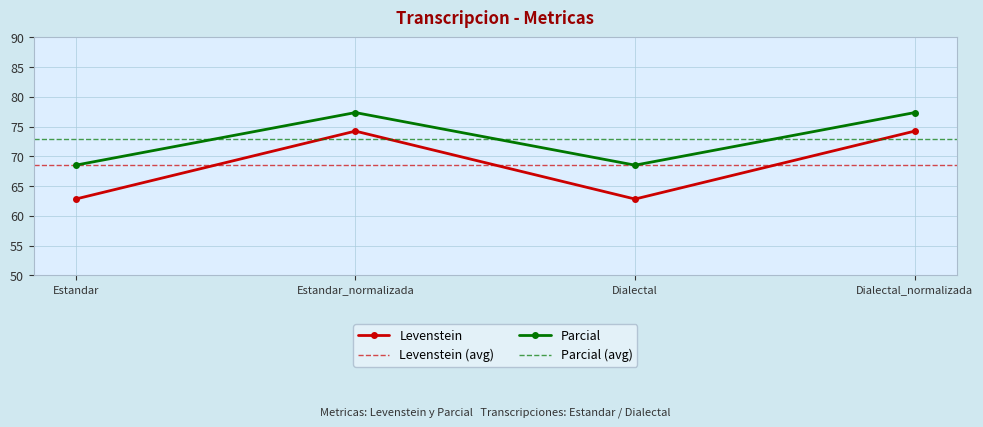

What is the value of the Levenstein point at the 3rd from the left?

62.8